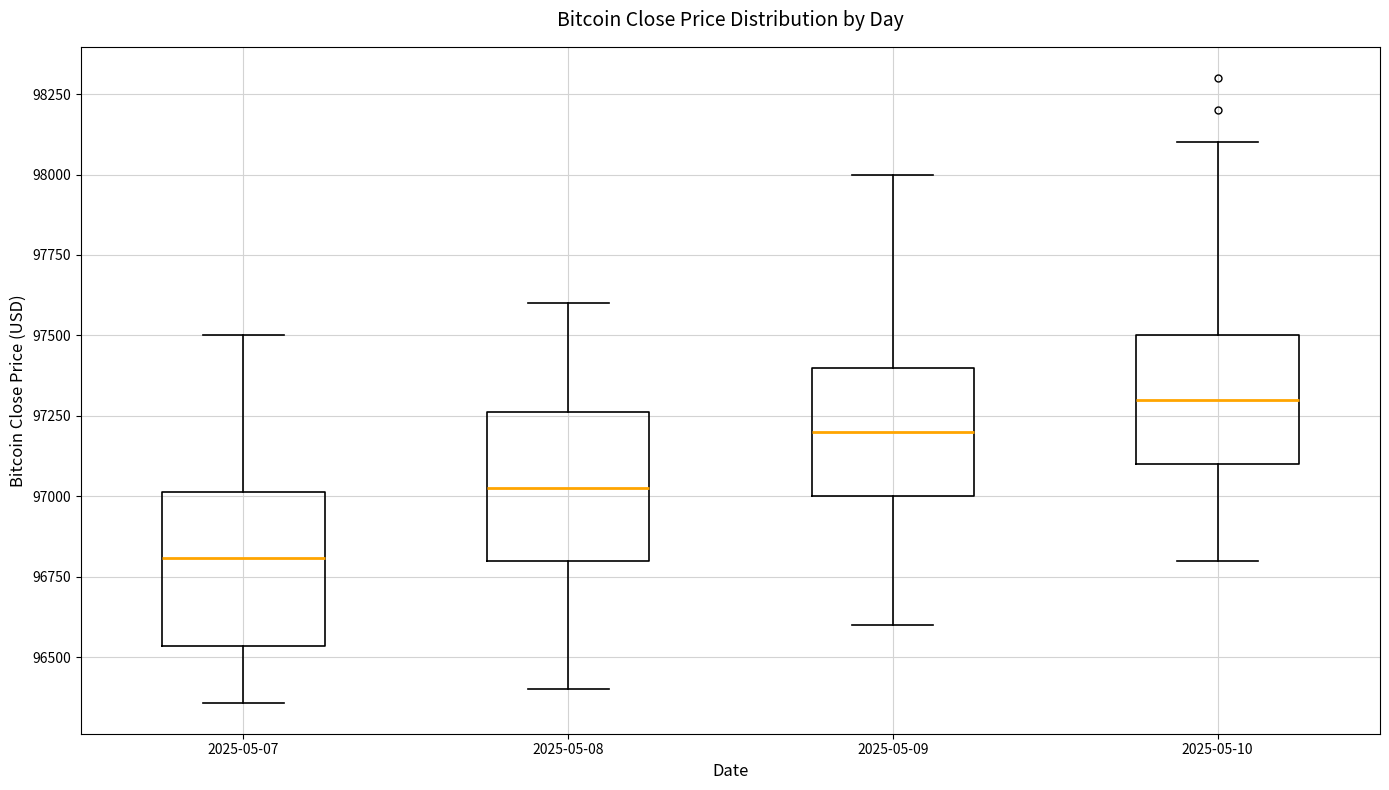

Reading left to right, transcribe this box plot: for each box, give where its median line is, the range the box spans, and where its two whiskers end, as read against the y-axis. The values are not printed on the chart, so give them approximately, as read against the axis.

2025-05-07: median 96800, box 96550 to 97000, whiskers 96350 to 97500
2025-05-08: median 97050, box 96800 to 97250, whiskers 96400 to 97600
2025-05-09: median 97200, box 97000 to 97400, whiskers 96600 to 98000
2025-05-10: median 97300, box 97100 to 97500, whiskers 96800 to 98100